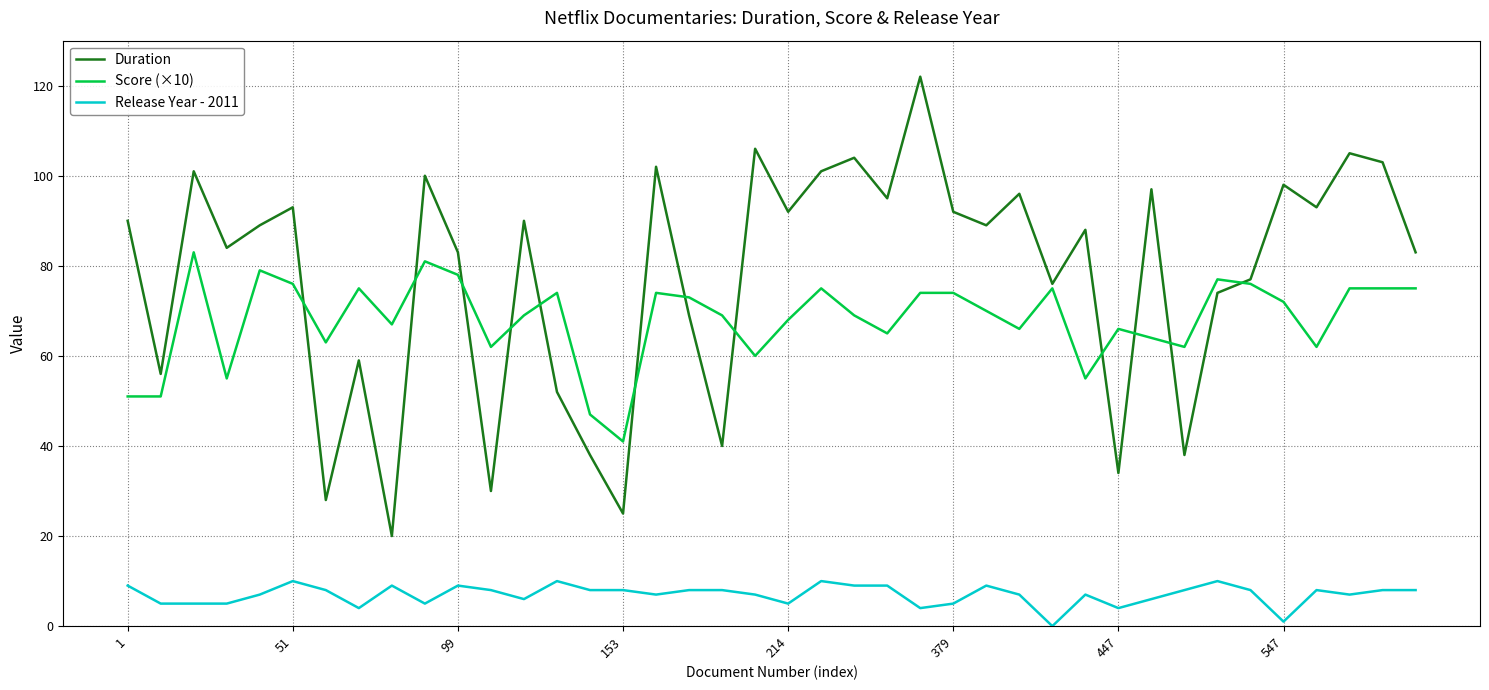

Which series has the largest range (max minus min)?

Duration